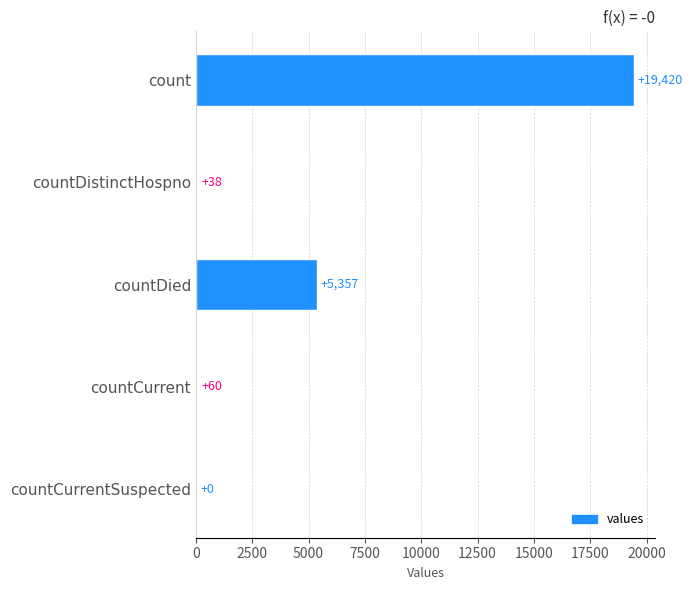

Which has a higher value, count or countCurrent?

count